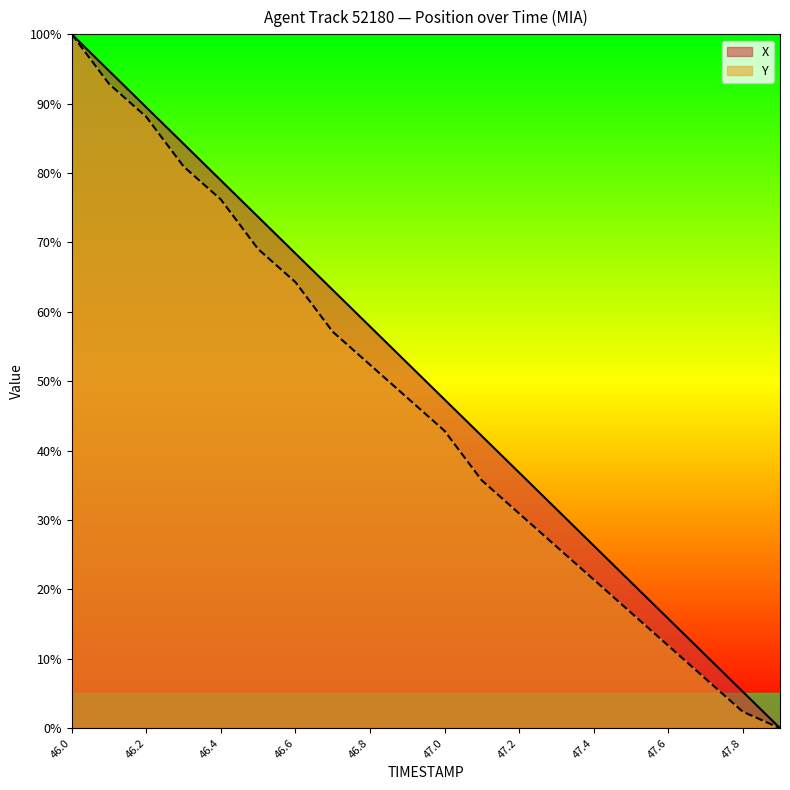

Which has a higher value, 47.0 or 47.9?

47.0